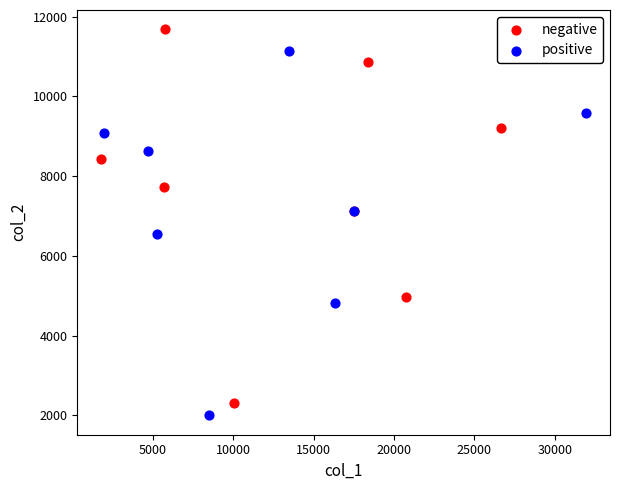

Which series has the widest spread of Y values?

negative